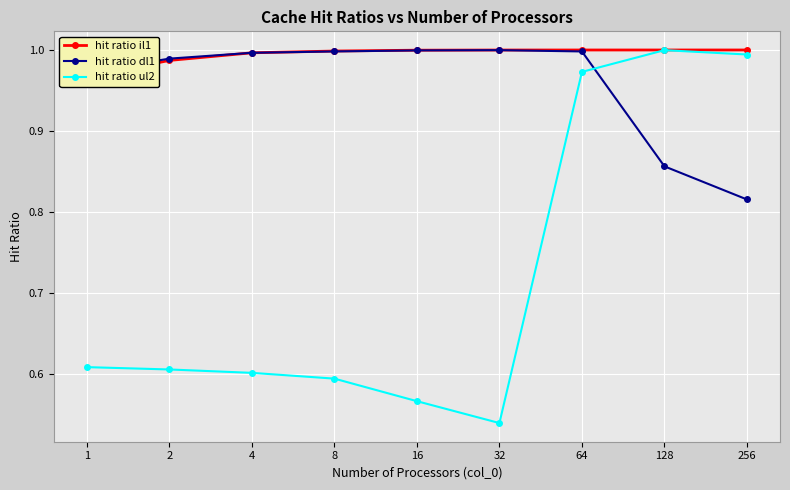

What is the spread (max minus min) of values at 1?

0.4